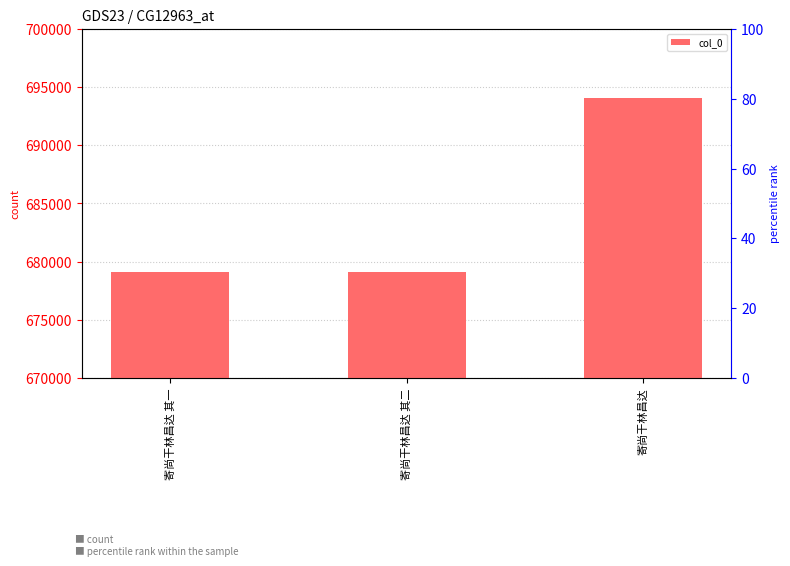

Reading right to left, transcribe all the data shown in this chart.

寄尚干林昌达=694040	寄尚干林昌达 其二=679123	寄尚干林昌达 其一=679122